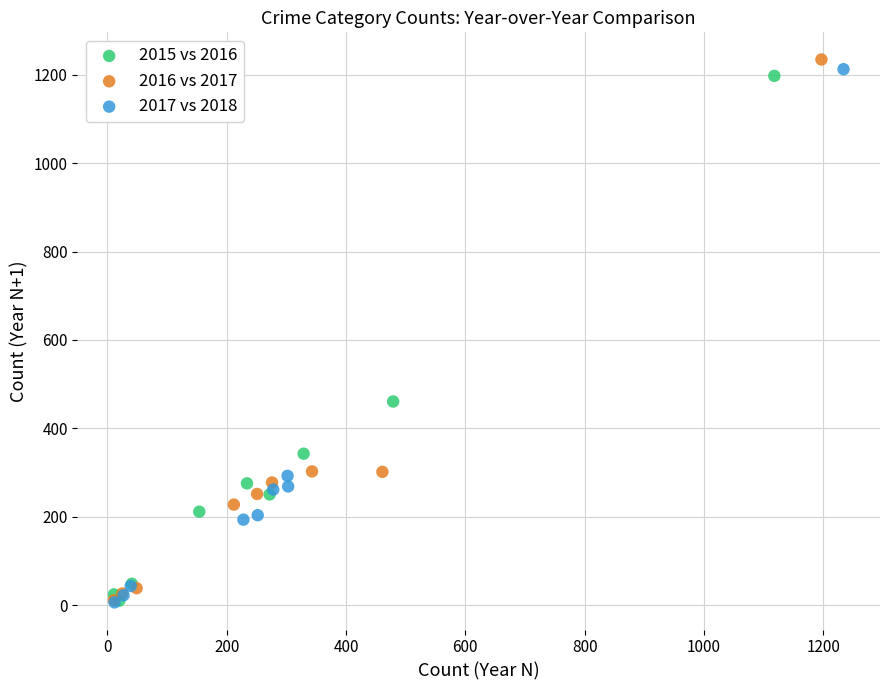

Which series has the largest Y range (max minus min)?

2016 vs 2017